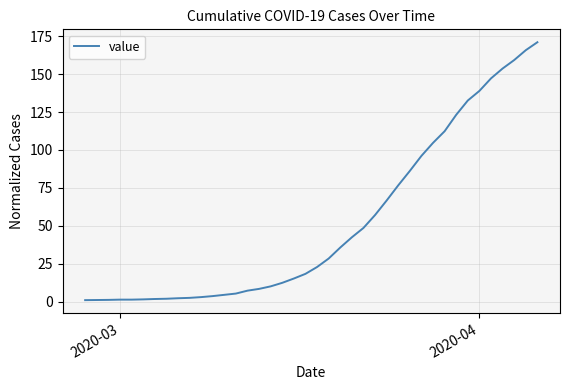

What is the maximum value shown in the chart?

171.0